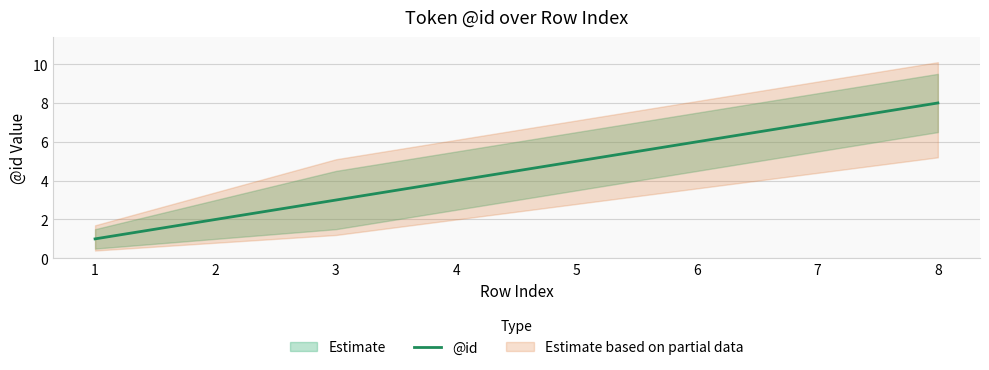

Rank the categories by value from highest to lowest.

8, 7, 6, 5, 4, 3, 2, 1